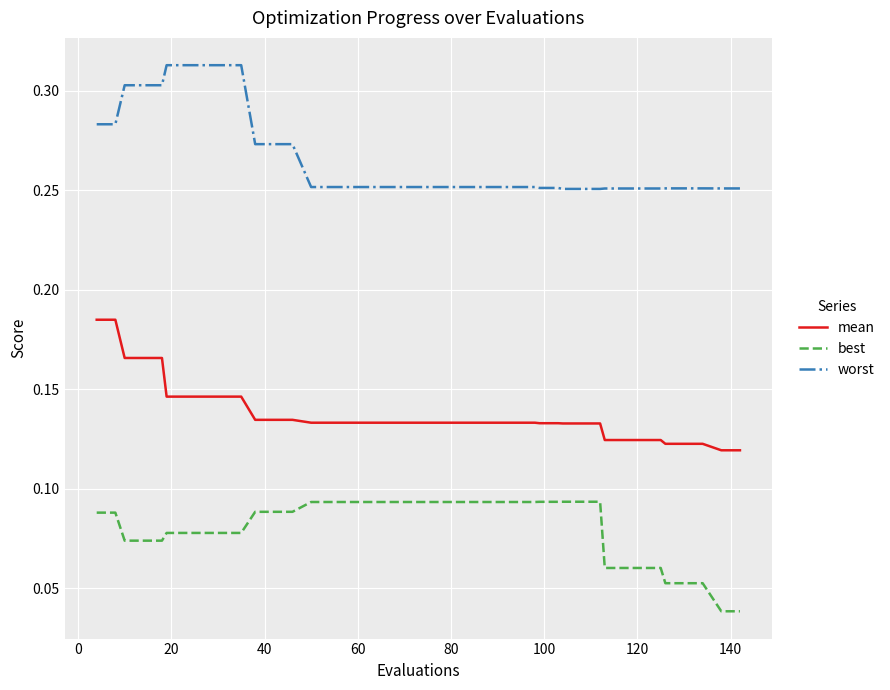

Which series has the largest total across all categories?

worst